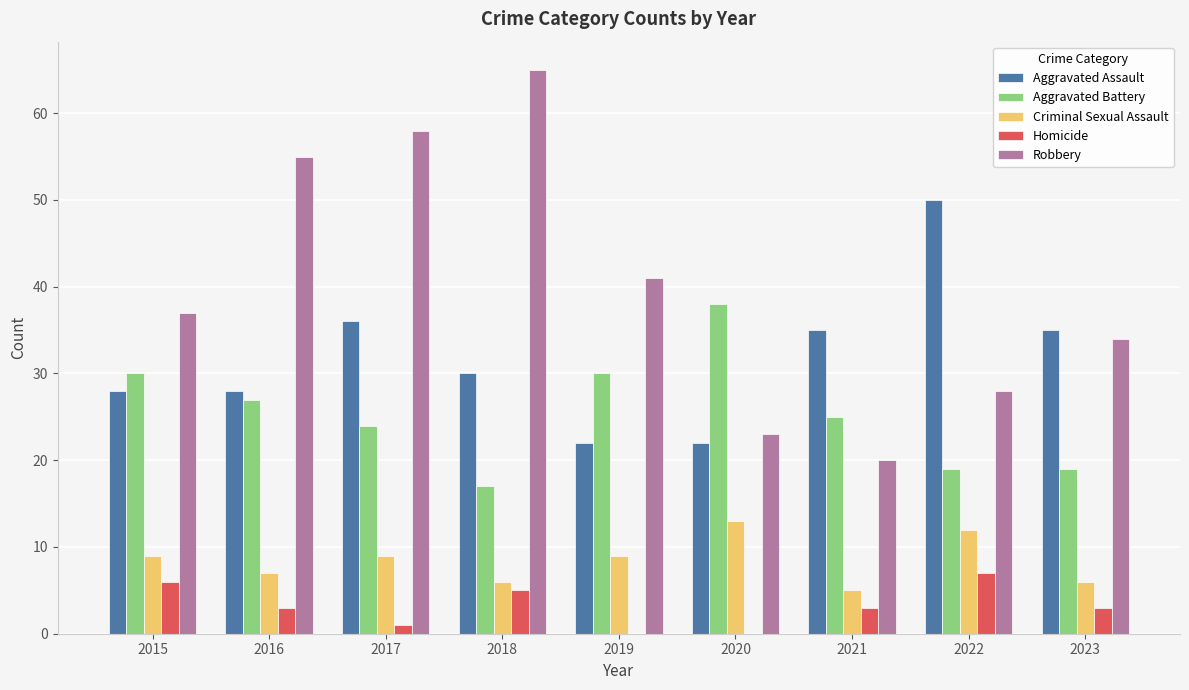

Are the bars grouped side by side (vs. stacked)?

Yes